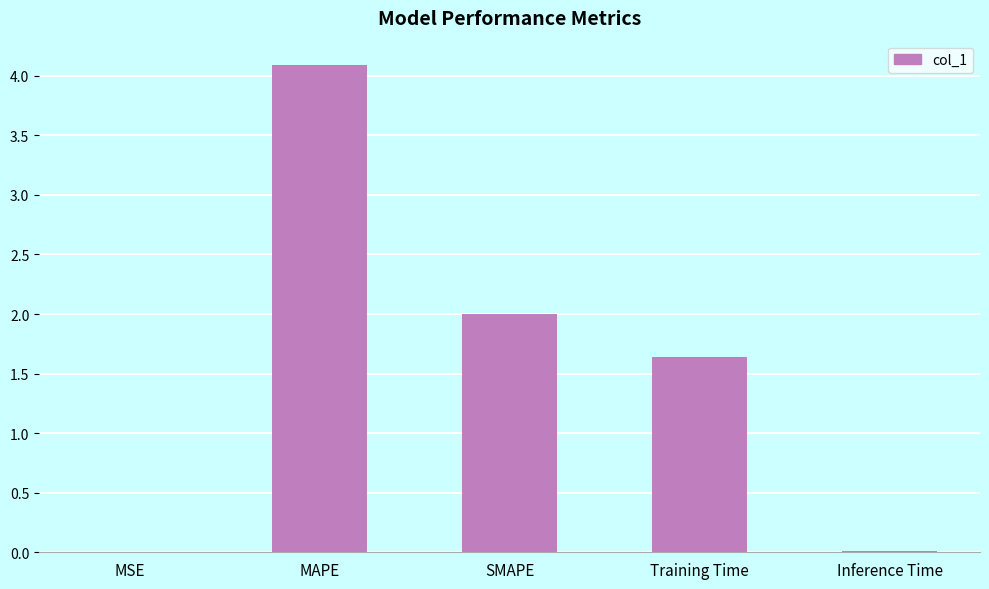

True or false: the data shows 1.9 at MAPE.

False